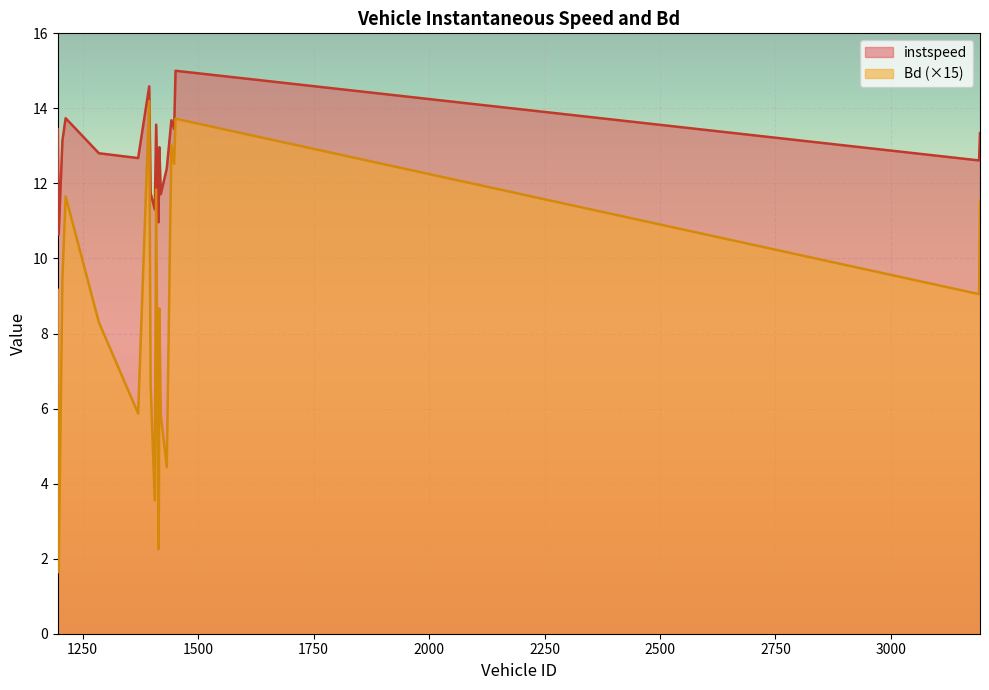

Which series has the largest total across all categories?

instspeed